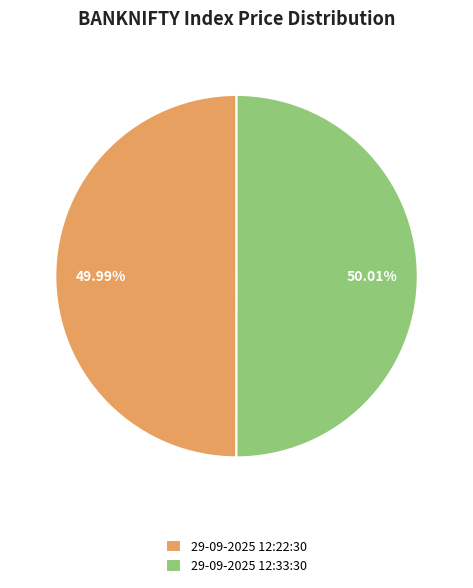

To the nearest percent, what portion does 29-09-2025 12:33:30 represent?

50%